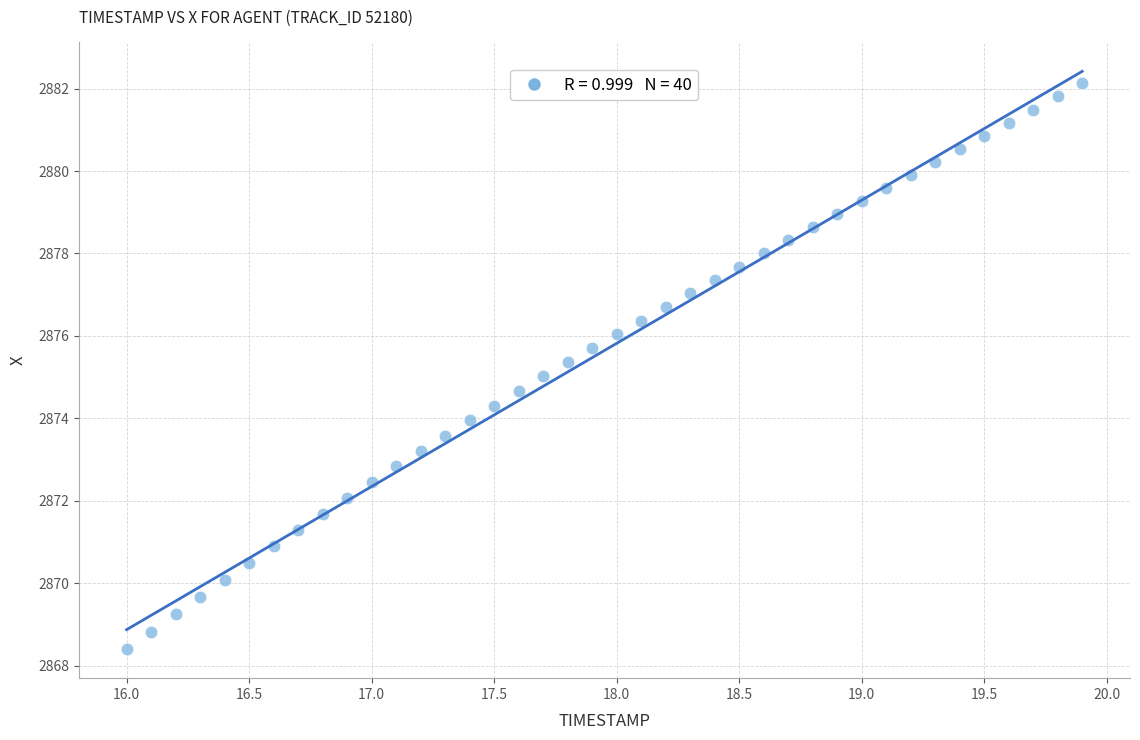

What is the range of X values (max minus min)?

3.9